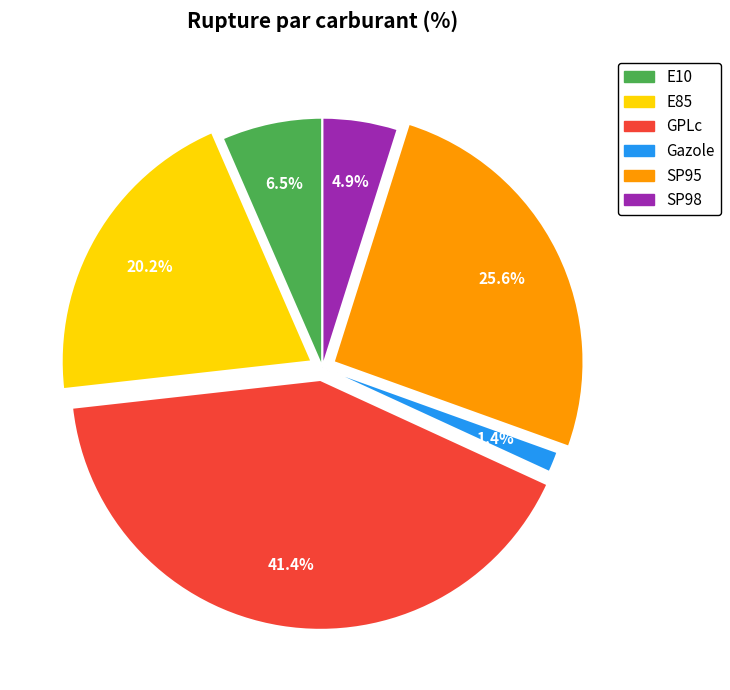

Is Gazole the majority of the pie?

No